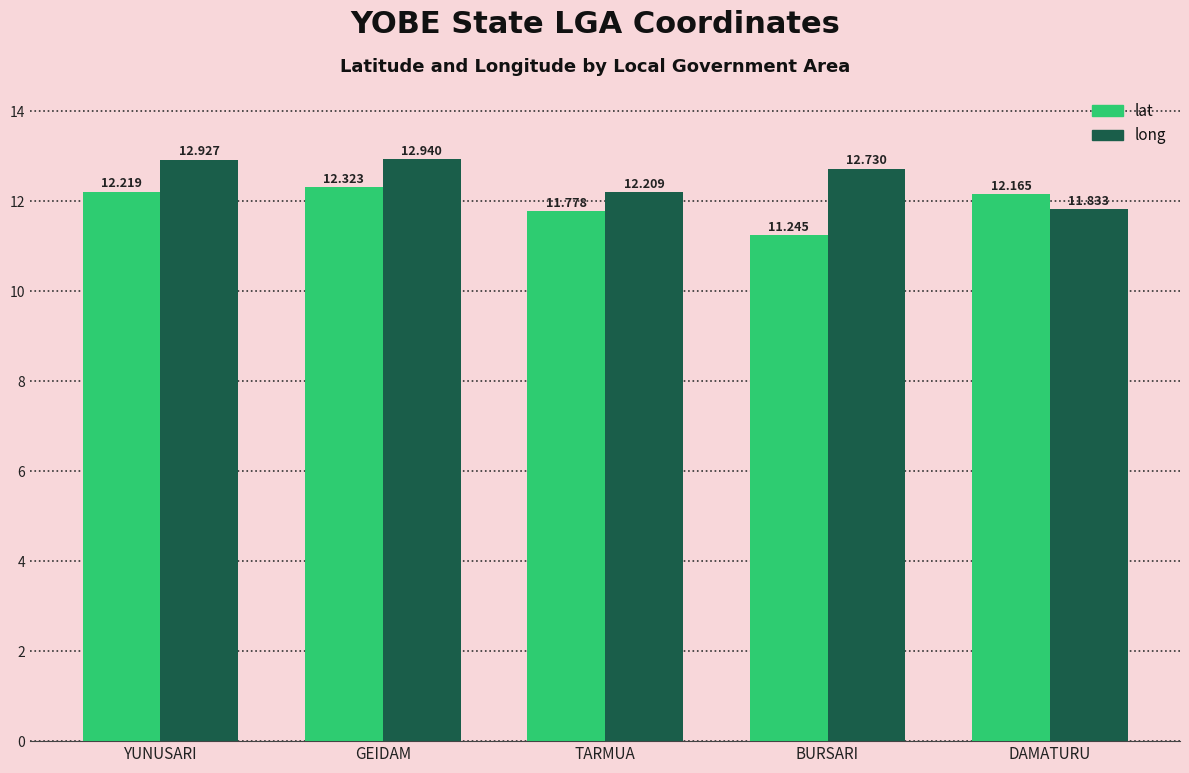

Rank the series by their maximum value, from highest to lowest.

long, lat